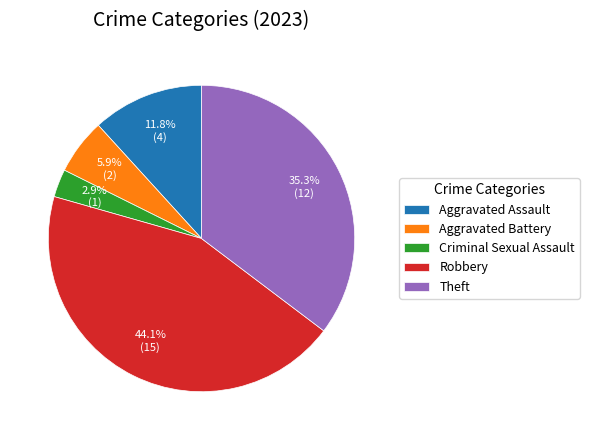

How many slices are in this pie chart?

5